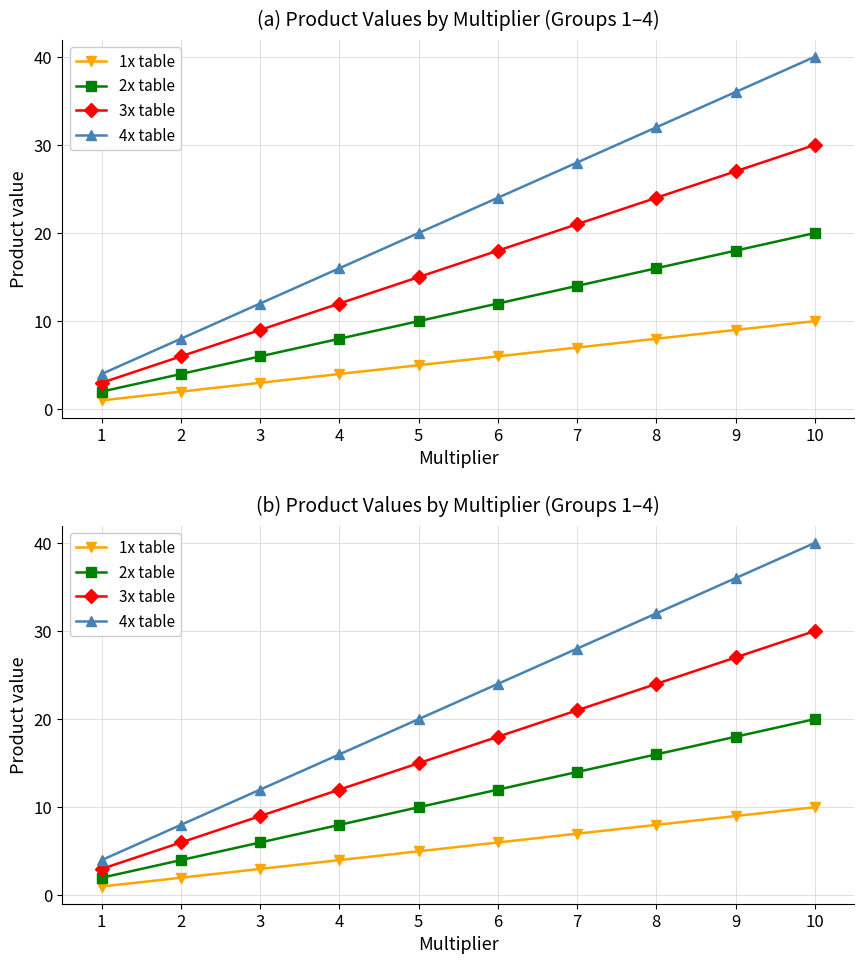

True or false: 1x table and 4x table intersect in this chart.

False